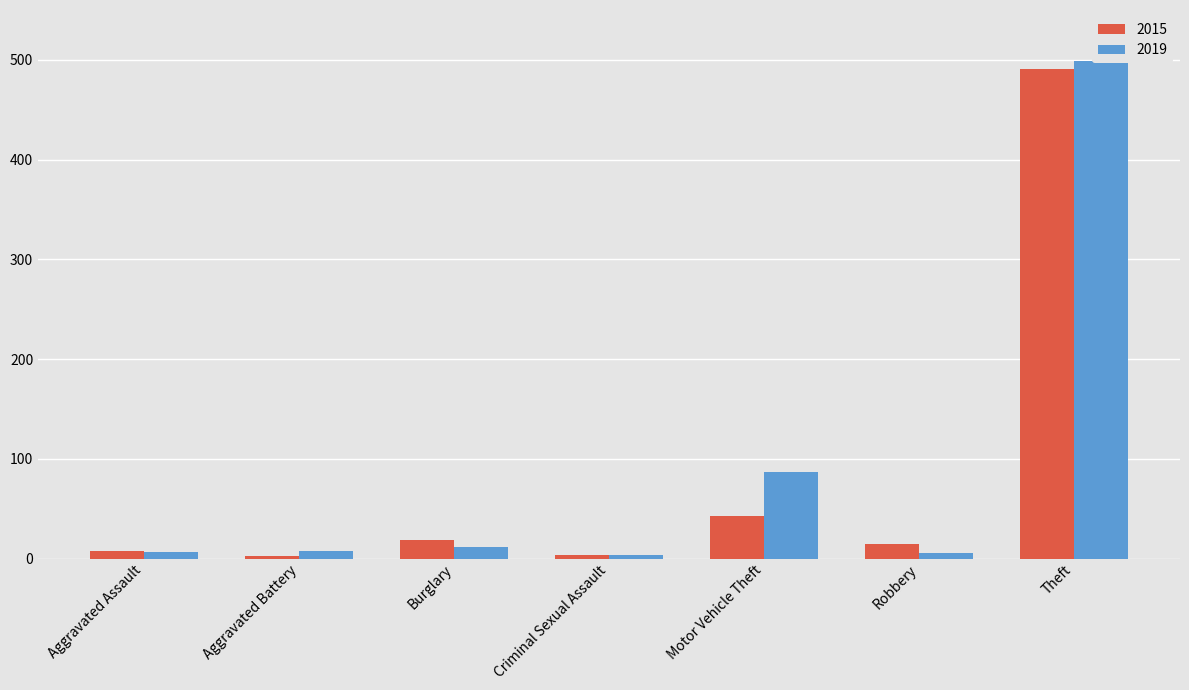

Is the value of 2015 at Aggravated Assault greater than the value of 2019 at Criminal Sexual Assault?

Yes